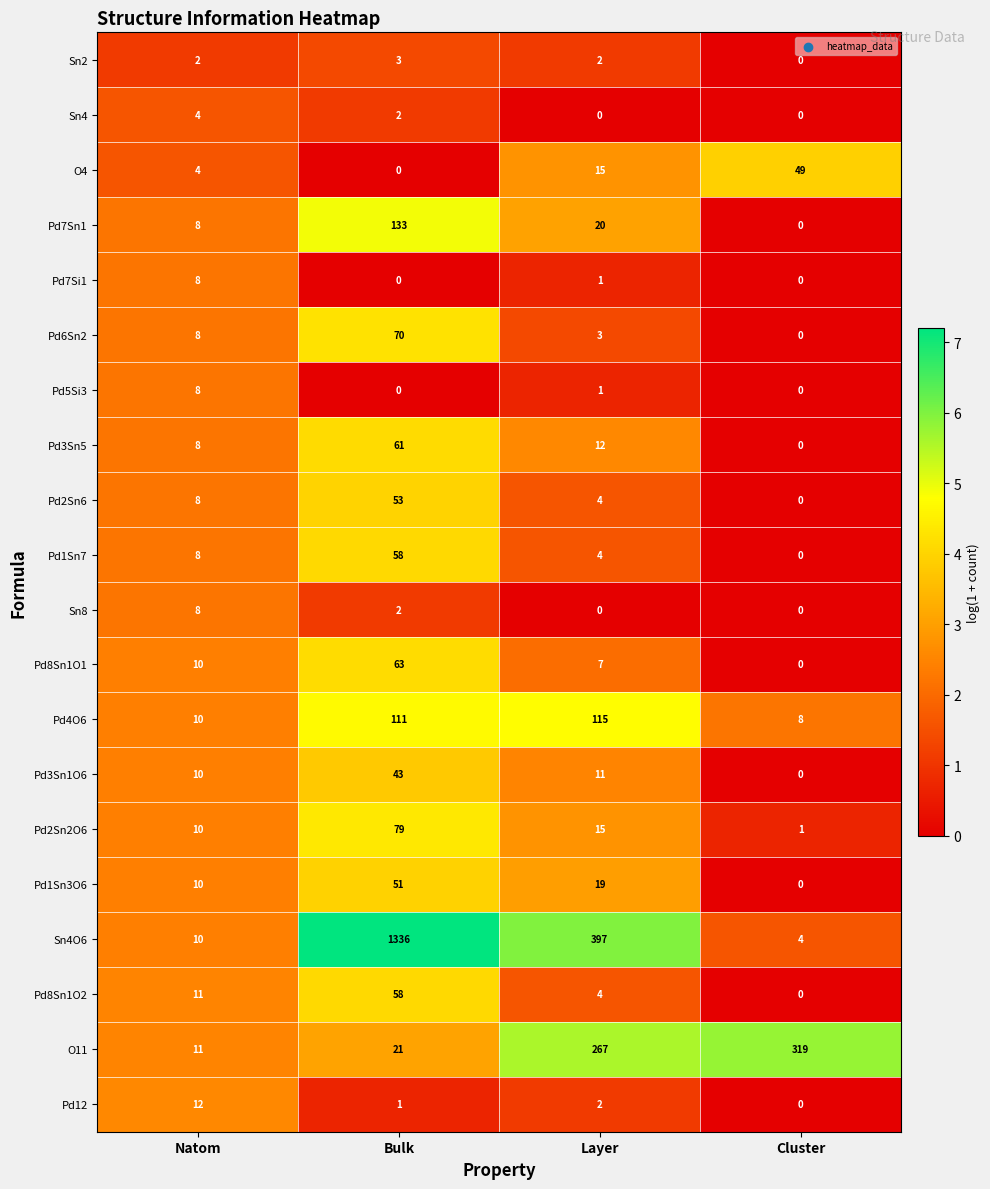

What is the difference between the Pd1Sn3O6 values at Layer and Natom?

9